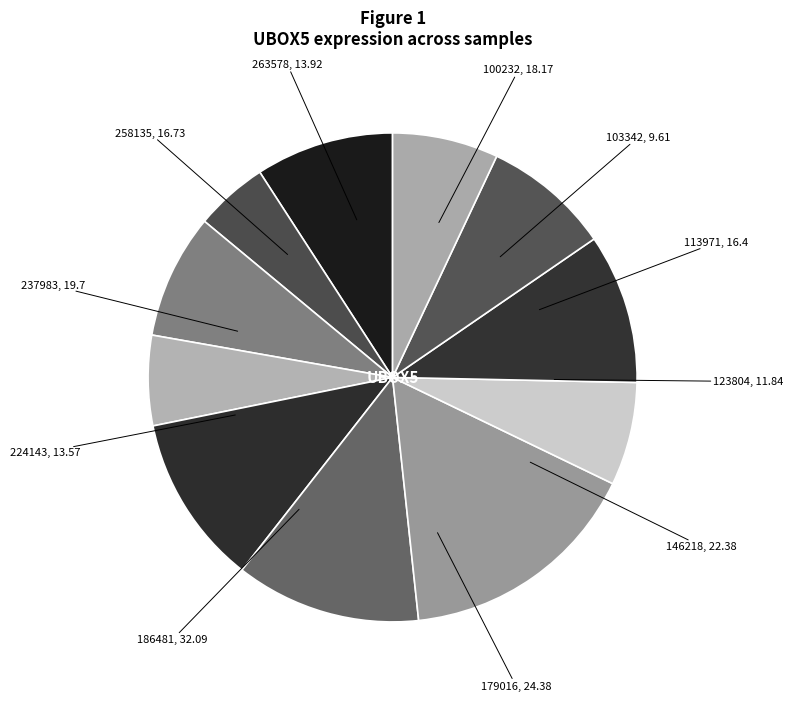

Count the number of slices in the pie.

11